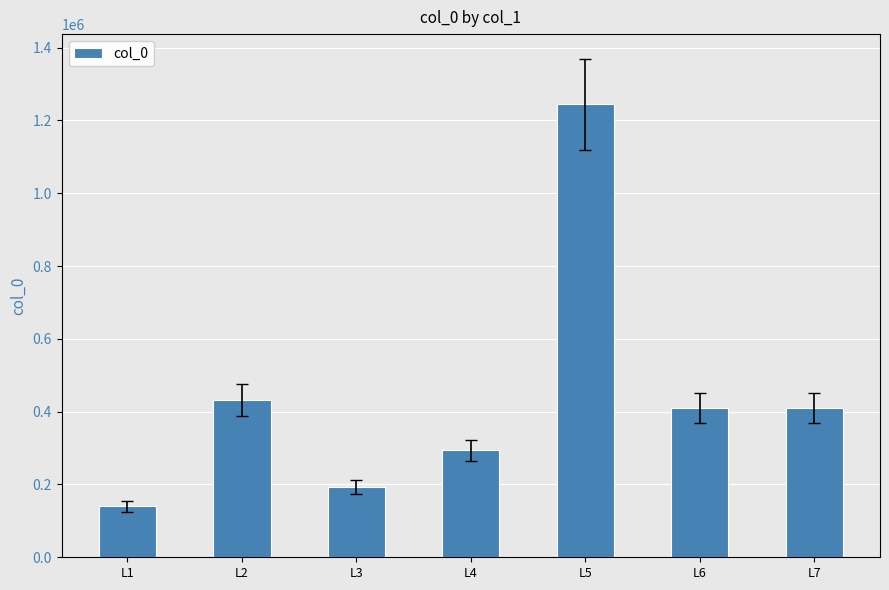

Is it true that the value at L7 is 665384?

False